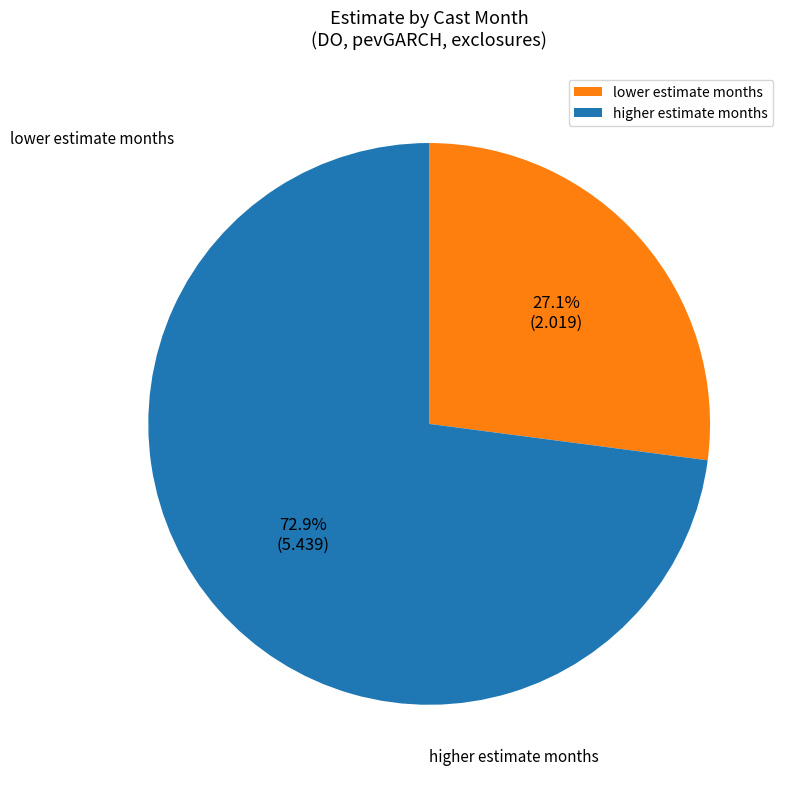

Is there a majority slice in this chart?

Yes